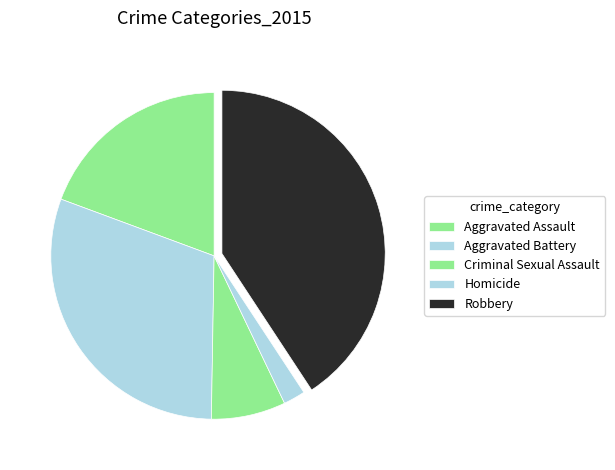

Is the sum of Aggravated Assault and Criminal Sexual Assault greater than half?

No